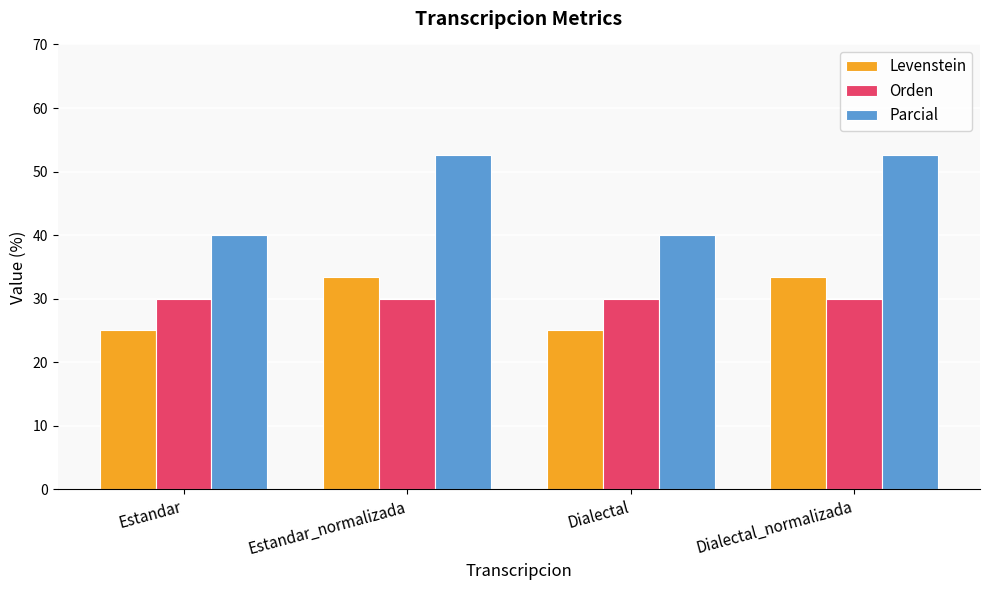

What is the label of the 1st bar from the right?

Dialectal_normalizada